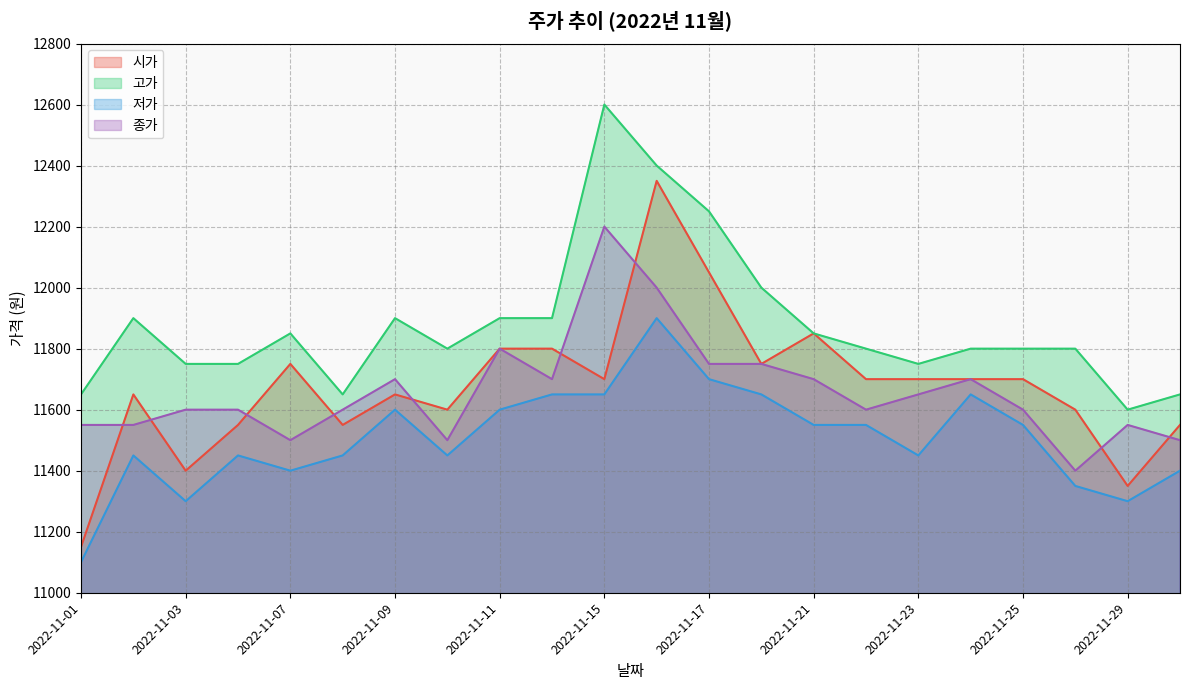

How many values in the 고가 series are below 11800?

7